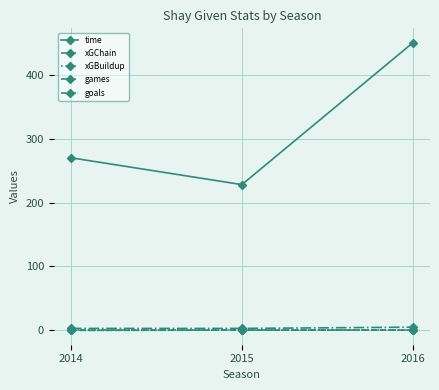

Is the value of goals at 2014 greater than the value of xGBuildup at 2016?

No